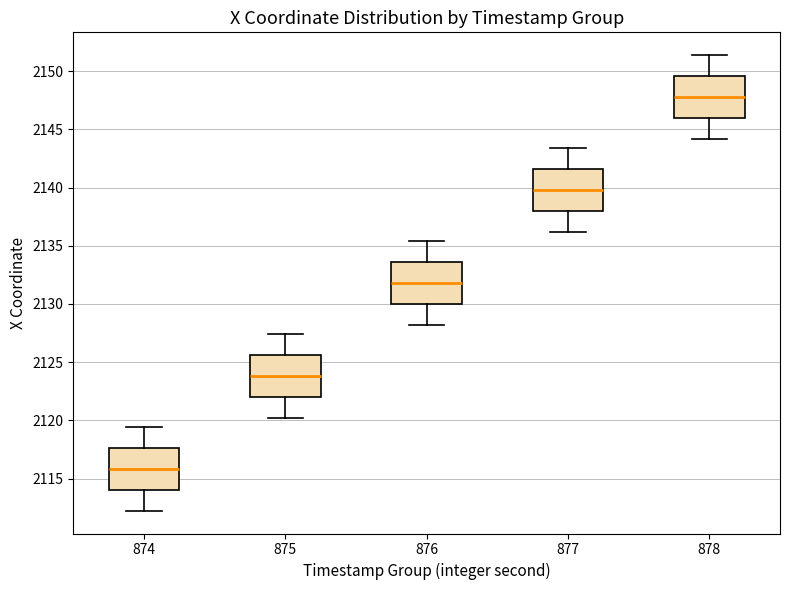

Where is the upper edge of the box at x = 874 on the y-axis? The values are not printed on the chart, so give them approximately, as read against the axis.

2117.5